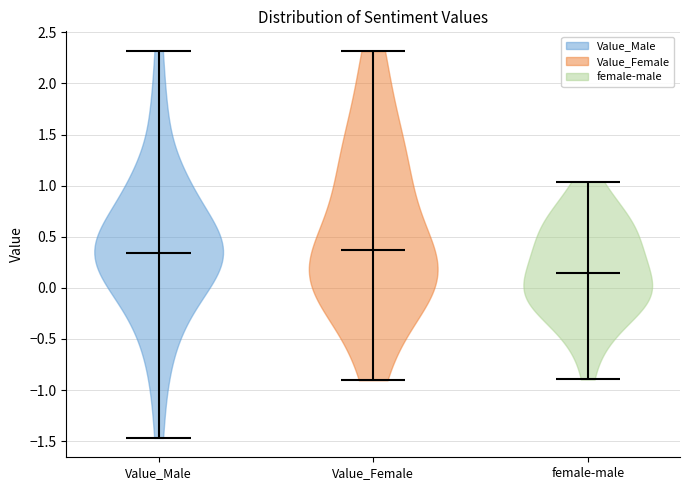

Reading left to right, read every violin against the y-axis: where its median line is, and the lowest and highest points it reaches. The values are not printed on the chart, so give them approximately, as read against the axis.

Value_Male: median line 0.35, lowest point -1.45, highest point 2.30
Value_Female: median line 0.35, lowest point -0.90, highest point 2.30
female-male: median line 0.15, lowest point -0.90, highest point 1.05